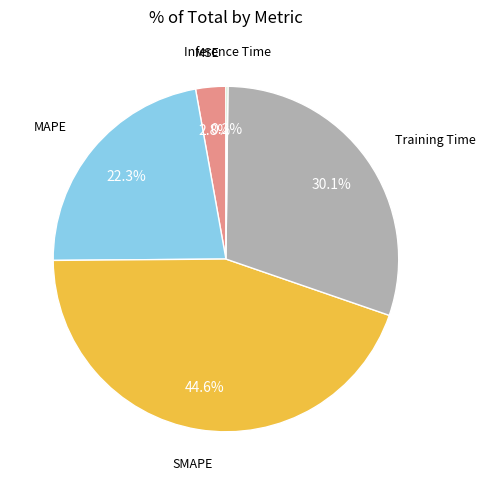

Does any single category account for the majority?

No